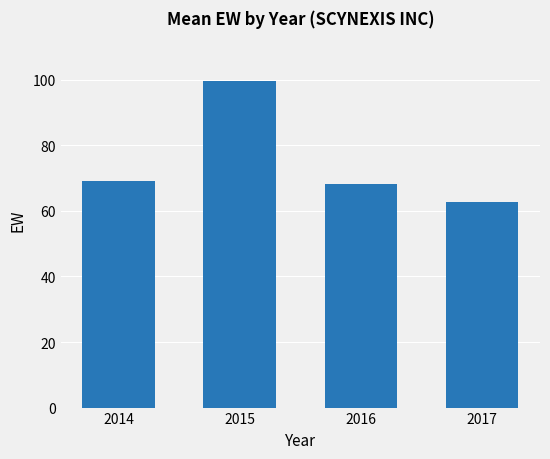

Reading left to right, transcribe all the data shown in this chart.

69.2	99.6	68.3	62.7